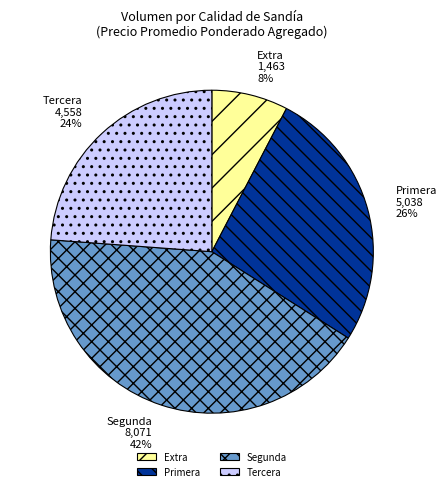

To the nearest percent, what is the combined percentage of Extra and Segunda?

50%